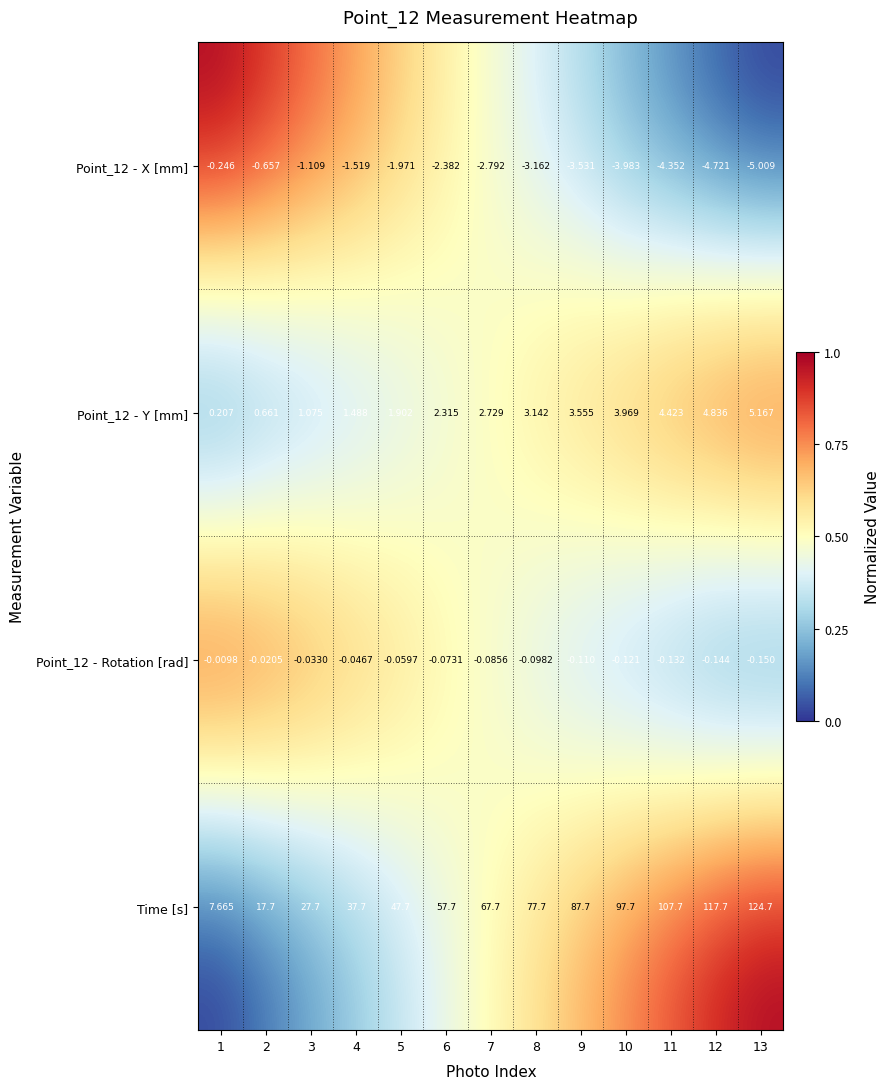

Is the value of Point_12 - X [mm] at 1 greater than the value of Time [s] at 12?

No